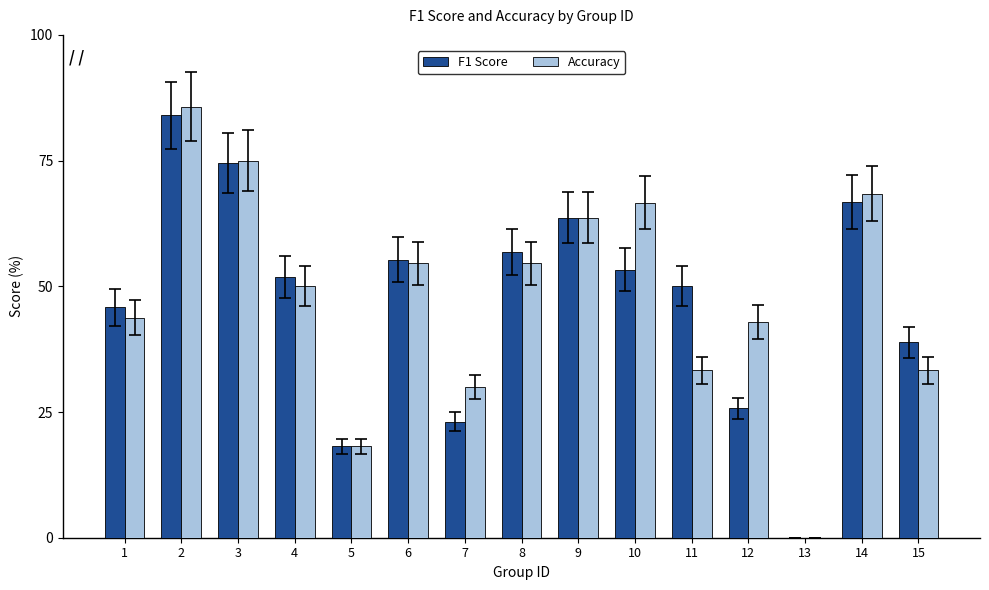

Reading right to left, transcribe all the data shown in this chart.

F1 Score: 15=38.9	14=66.8	13=0.0	12=25.7	11=50.0	10=53.3	9=63.6	8=56.9	7=23.1	6=55.3	5=18.2	4=51.8	3=74.4	2=84.0	1=45.8
Accuracy: 15=33.3	14=68.4	13=0.0	12=42.9	11=33.3	10=66.7	9=63.6	8=54.5	7=30.0	6=54.5	5=18.2	4=50.0	3=75.0	2=85.7	1=43.8